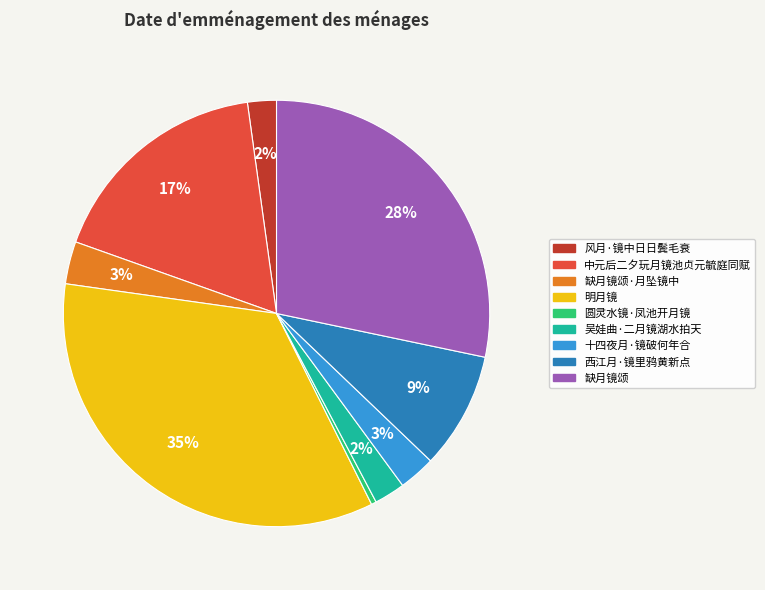

Is there any slice that represents more than half of the pie?

No